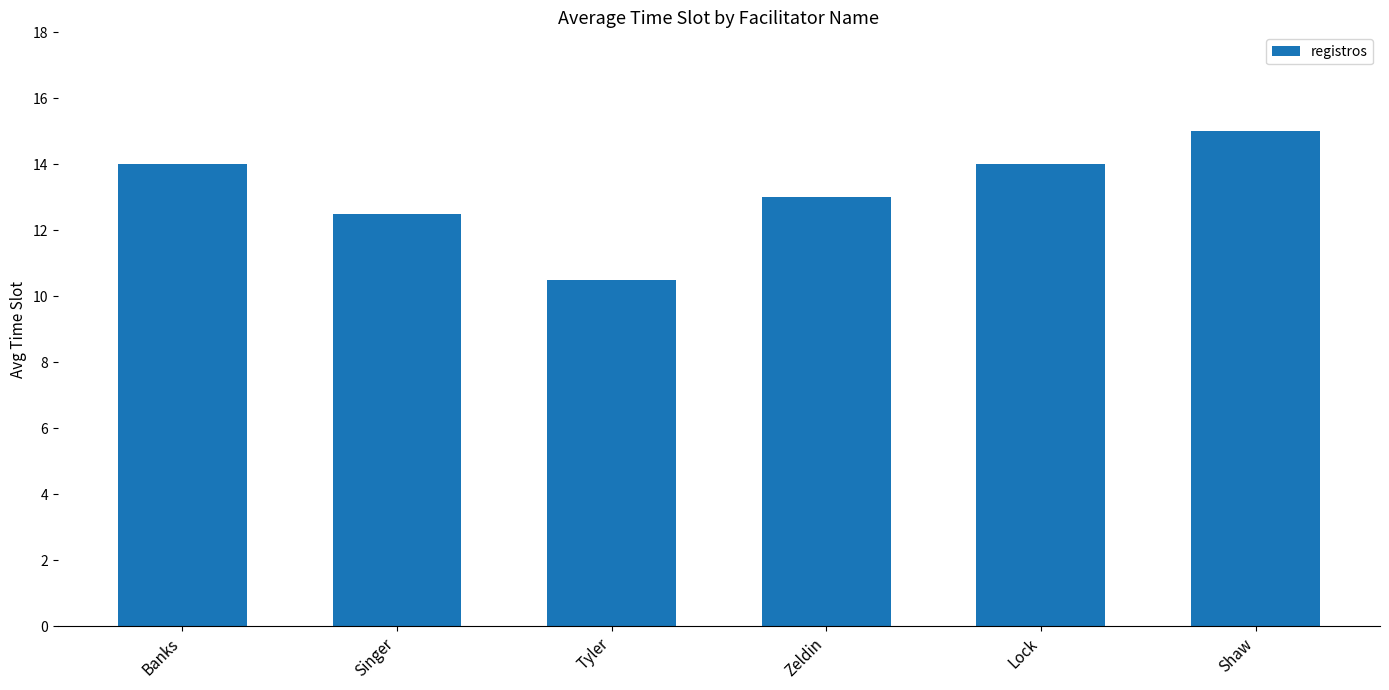

Approximately how many times larger is the value at Zeldin compared to Shaw?

0.9